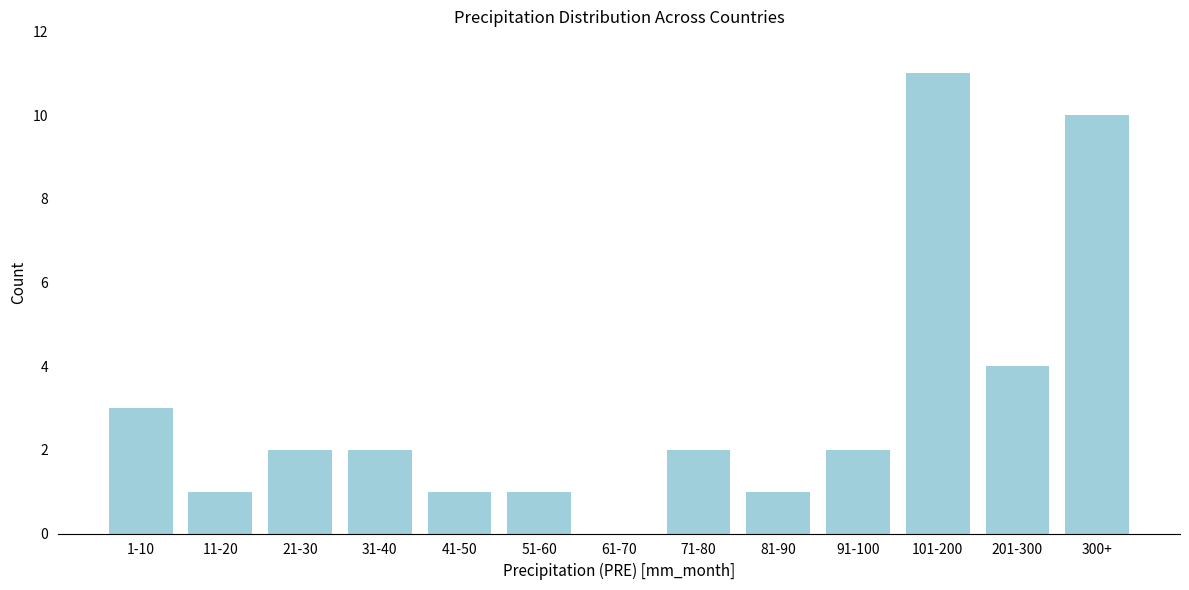

Reading left to right, transcribe all the data shown in this chart.

1-10=3	11-20=1	21-30=2	31-40=2	41-50=1	51-60=1	61-70=0	71-80=2	81-90=1	91-100=2	101-200=11	201-300=4	300+=10